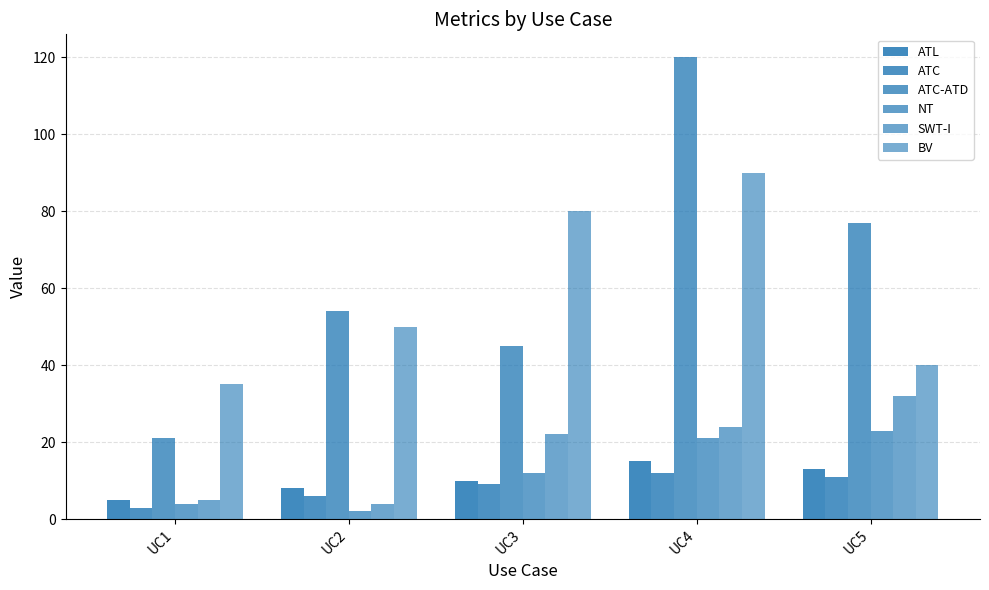

Which series has the largest total across all categories?

ATC-ATD